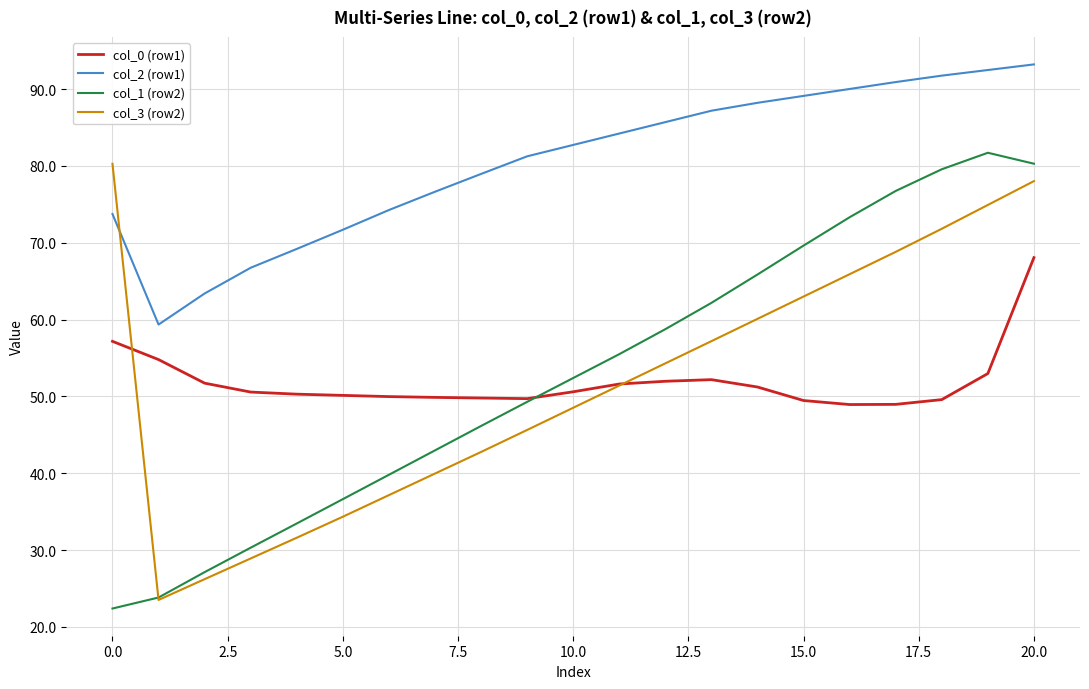

Which series has the largest total across all categories?

col_2 (row1)